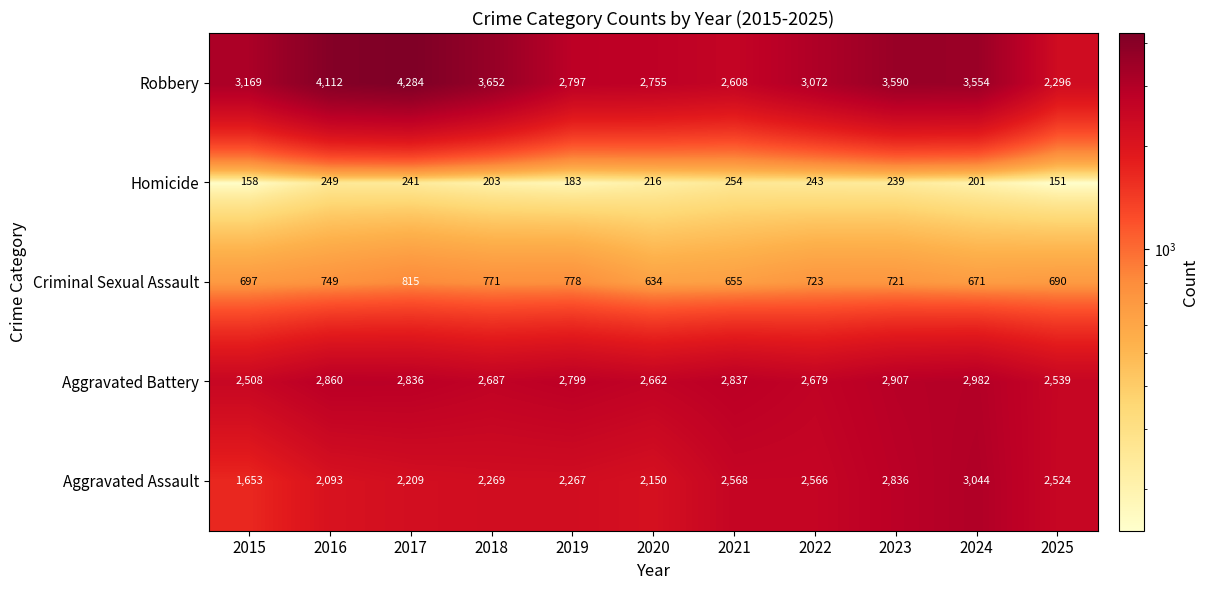

At which category is the sum across all series the highest?

2024